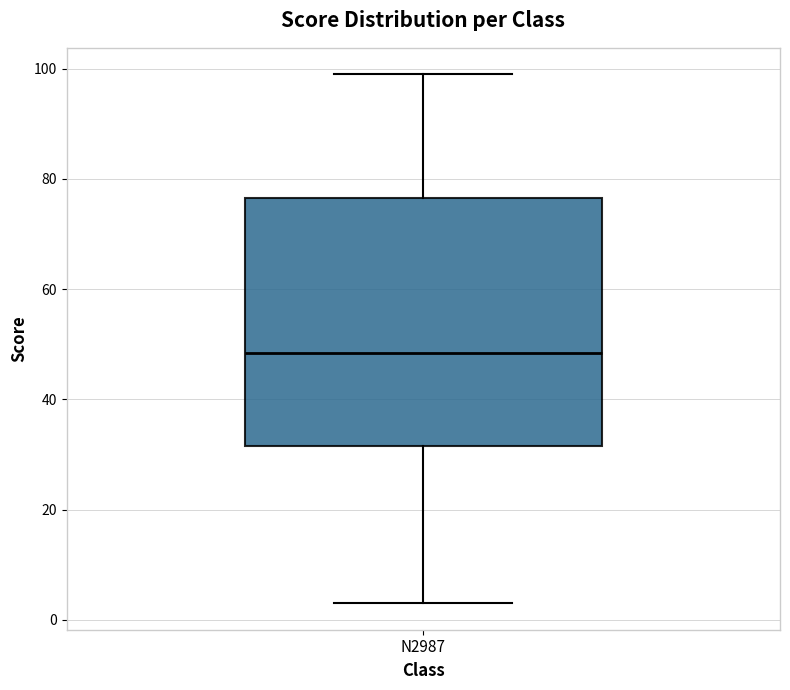

Read this box plot against the y-axis: the position of the median line, the range covered by the box, and the ends of both whiskers. The values are not printed on the chart, so give them approximately, as read against the axis.

median 48, box 32 to 76, whiskers 4 to 100